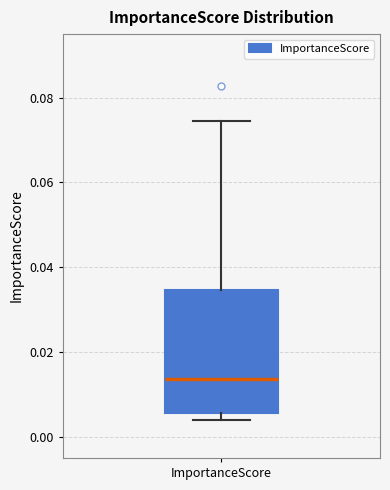

Read this box plot against the y-axis: the position of the median line, the range covered by the box, and the ends of both whiskers. The values are not printed on the chart, so give them approximately, as read against the axis.

median 0.014, box 0.006 to 0.034, whiskers 0.004 to 0.074